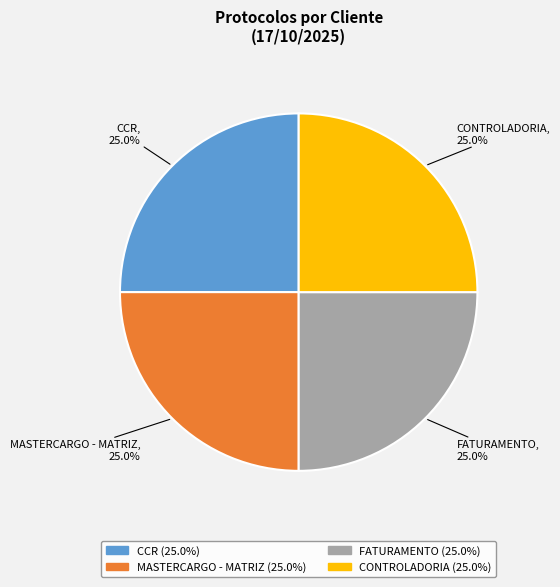

To the nearest percent, what portion does FATURAMENTO represent?

25%